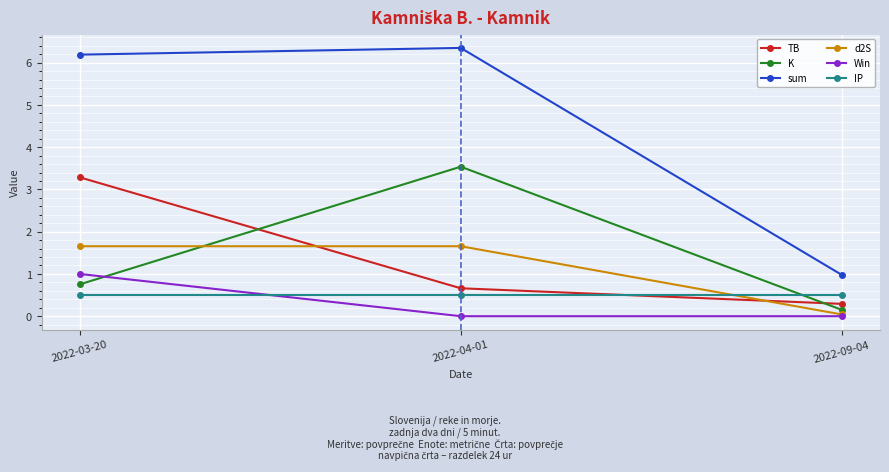

At how many categories does at least one series exceed 0?

3